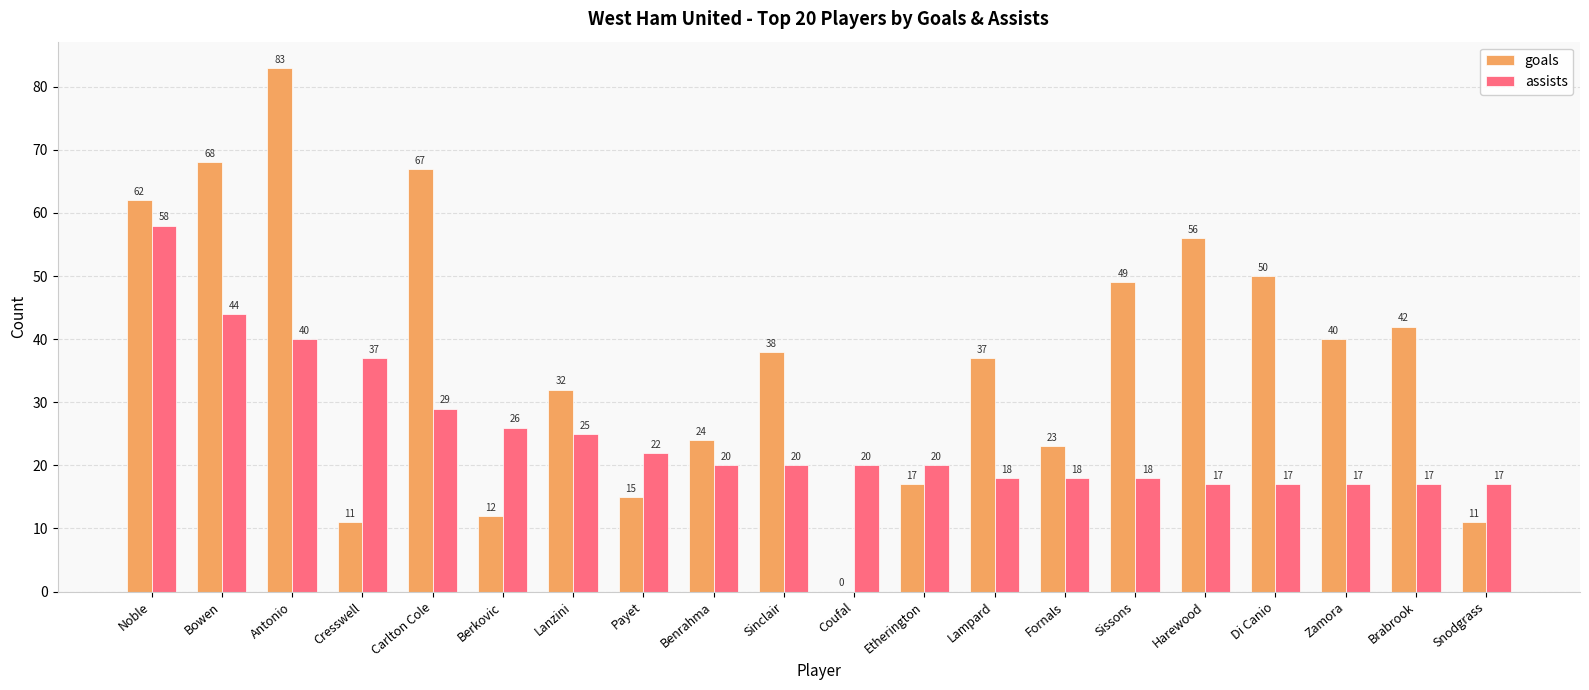

Reading right to left, transcribe all the data shown in this chart.

goals: 11	42	40	50	56	49	23	37	17	0	38	24	15	32	12	67	11	83	68	62
assists: 17	17	17	17	17	18	18	18	20	20	20	20	22	25	26	29	37	40	44	58